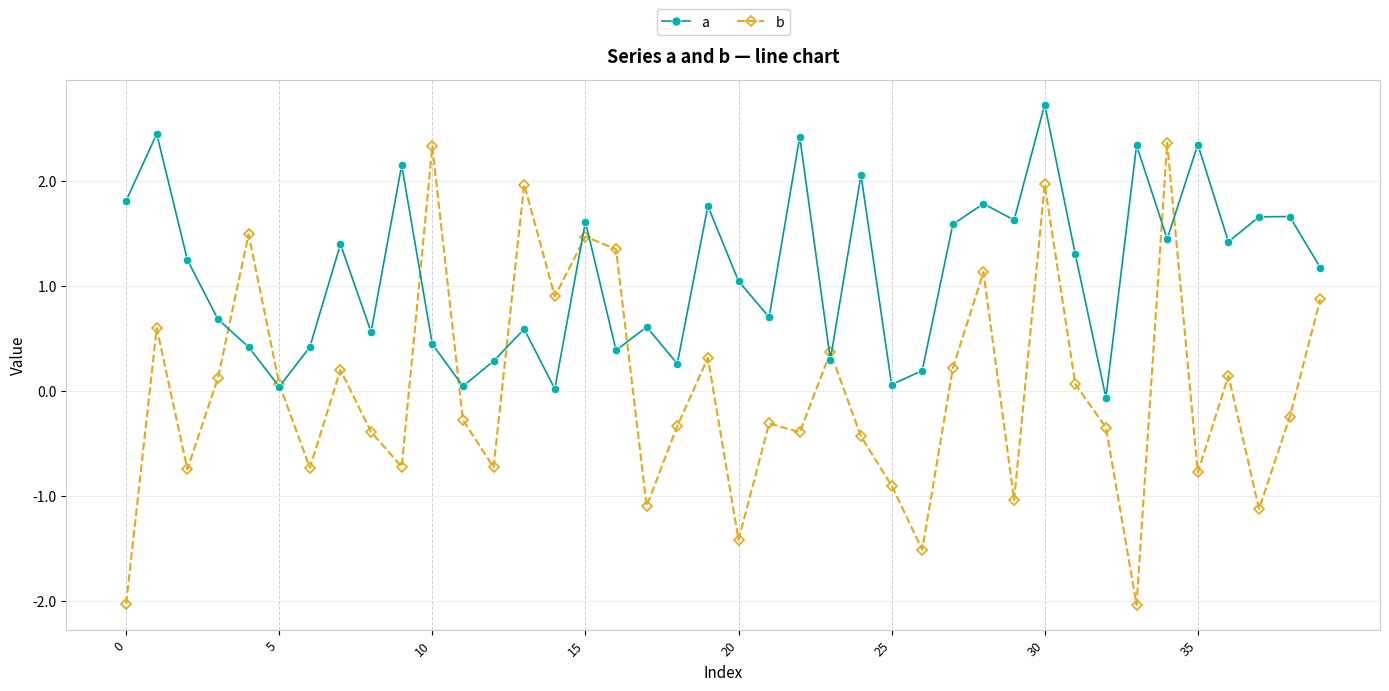

What is the value of the a point at the 5th from the left?

0.4